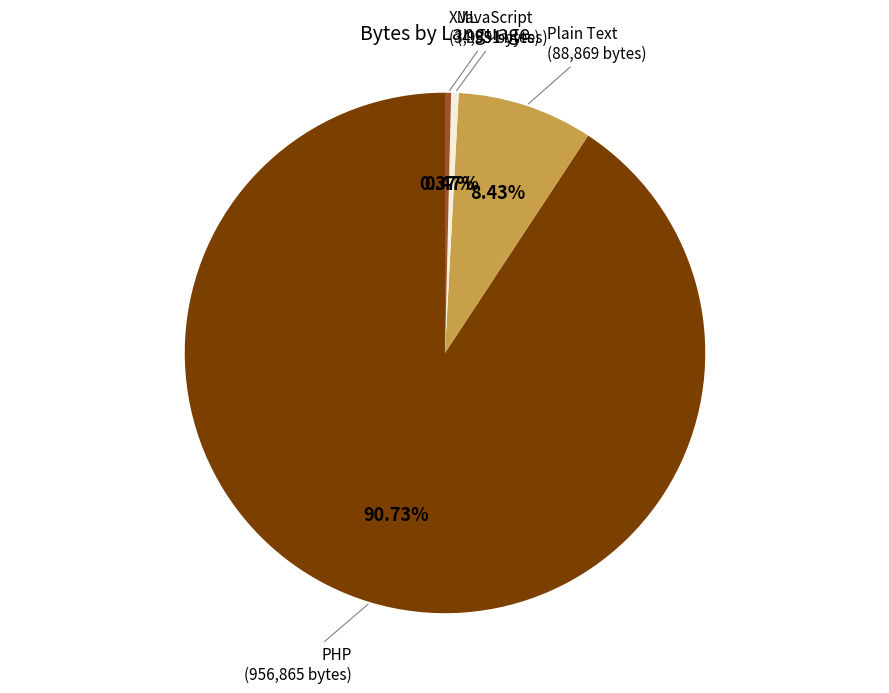

Is there a majority slice in this chart?

Yes